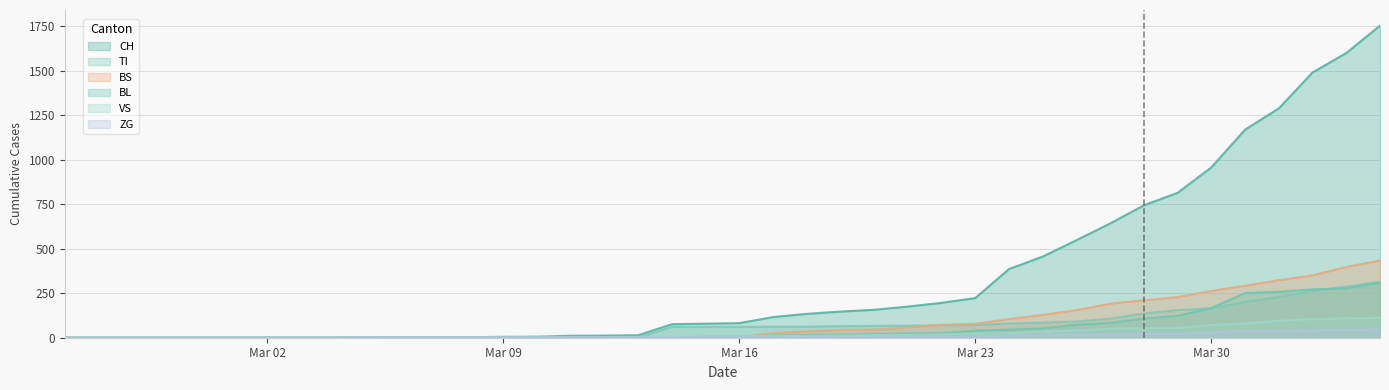

Which series has the largest range (max minus min)?

CH